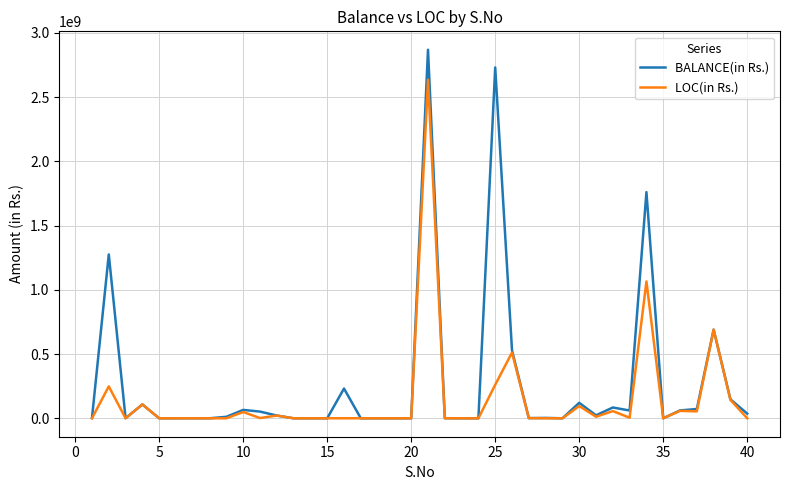

Which series has the widest spread of values?

BALANCE(in Rs.)